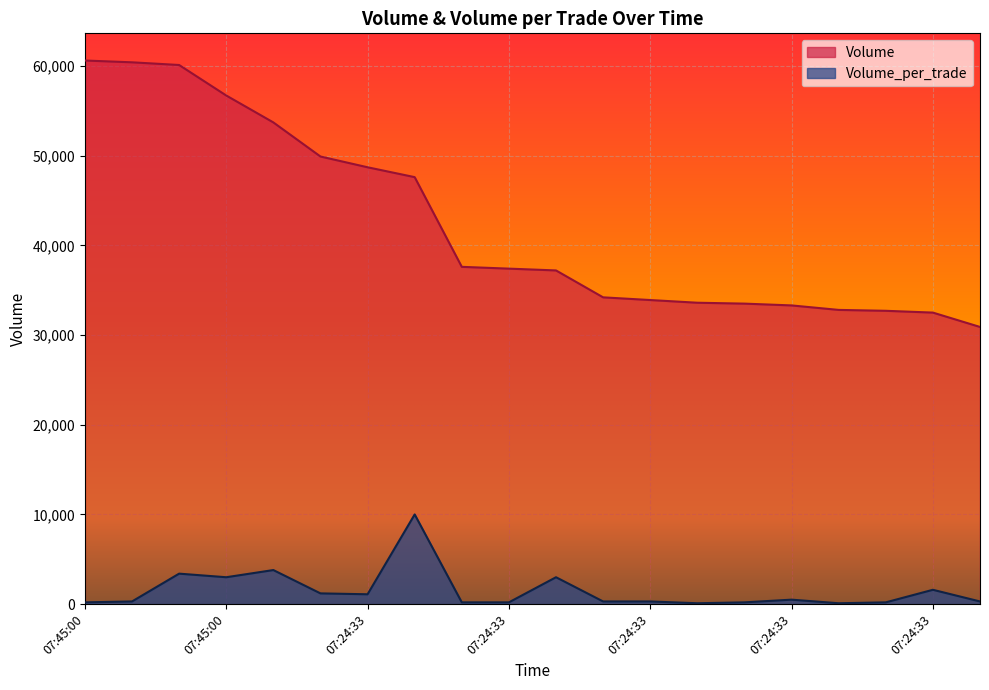

What is the difference between the Volume_per_trade values at 07:45:00 and 07:24:33?

6200